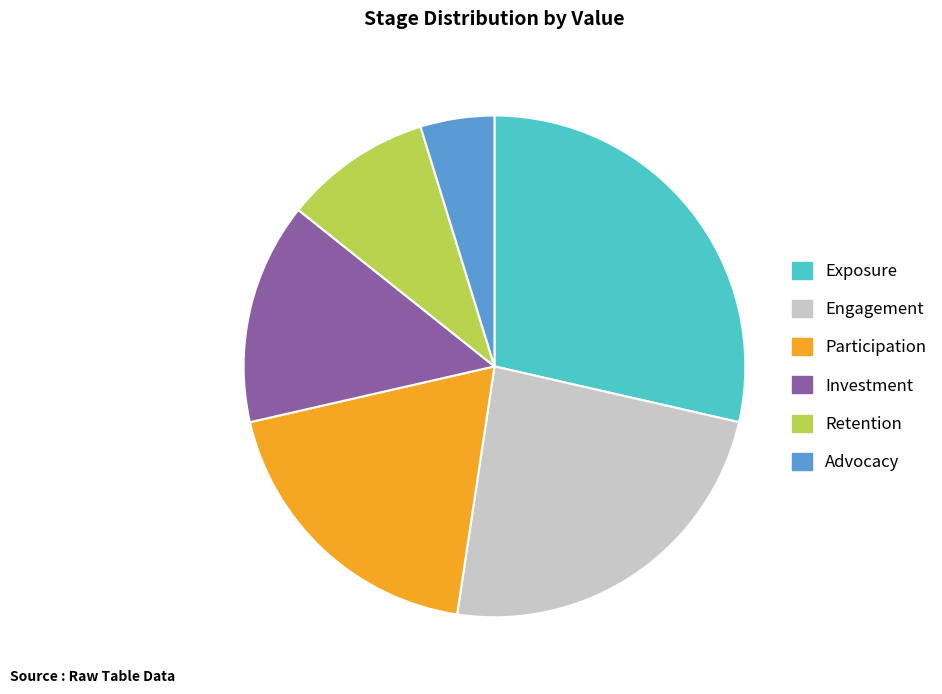

Is the sum of Participation and Retention greater than half?

No